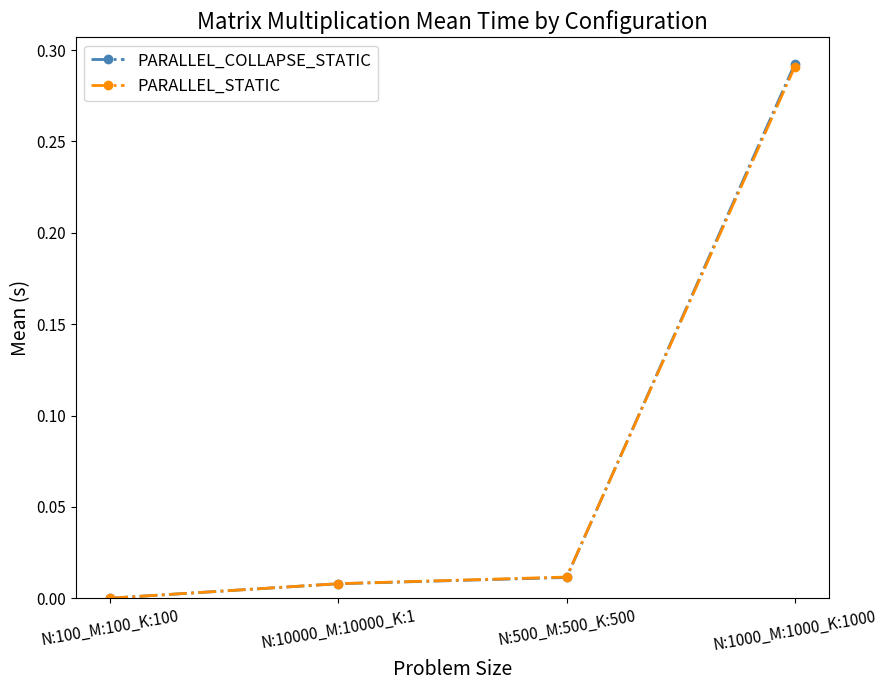

Count the number of data series in this chart.

2